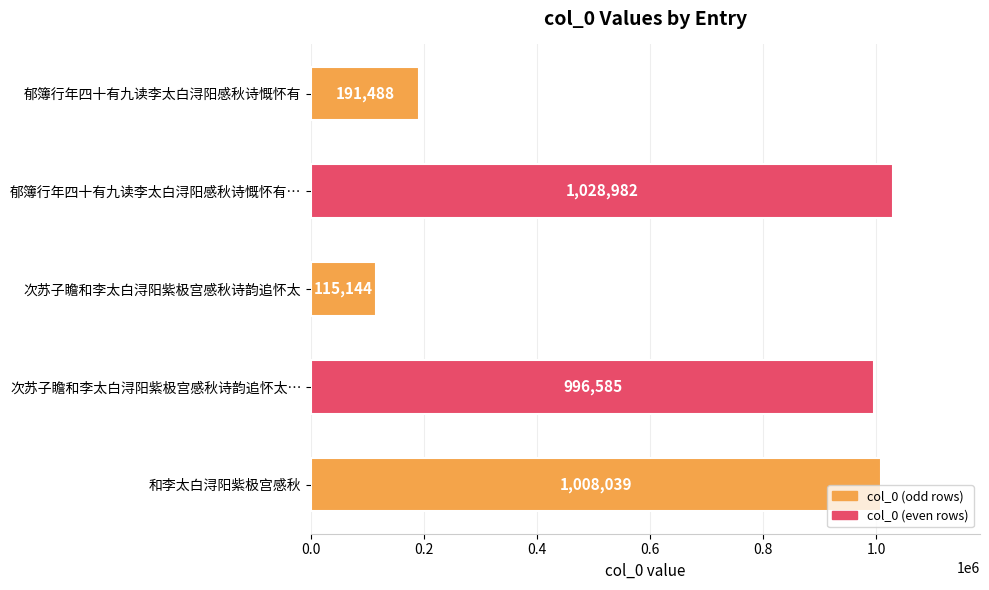

The value at 郁簿行年四十有九读李太白浔阳感秋诗慨怀有… is 551849. True or false?

False